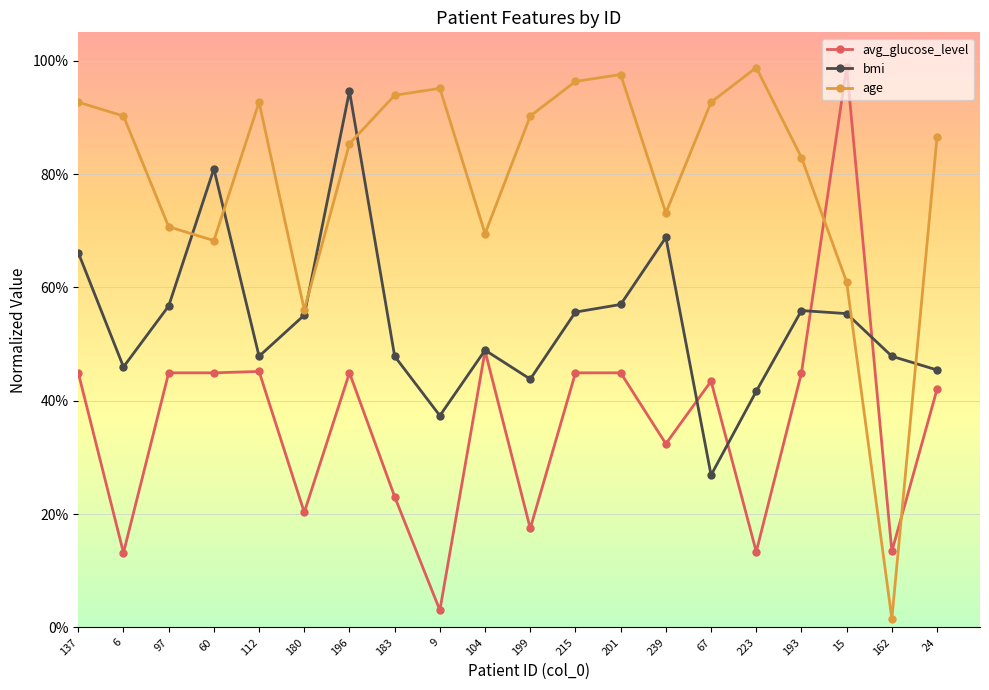

Reading left to right, extract all data points from this chart.

avg_glucose_level: 0.4	0.1	0.4	0.4	0.5	0.2	0.4	0.2	0.0	0.5	0.2	0.4	0.4	0.3	0.4	0.1	0.4	1.0	0.1	0.4
bmi: 0.7	0.5	0.6	0.8	0.5	0.6	0.9	0.5	0.4	0.5	0.4	0.6	0.6	0.7	0.3	0.4	0.6	0.6	0.5	0.5
age: 0.9	0.9	0.7	0.7	0.9	0.6	0.9	0.9	1.0	0.7	0.9	1.0	1.0	0.7	0.9	1.0	0.8	0.6	0.0	0.9